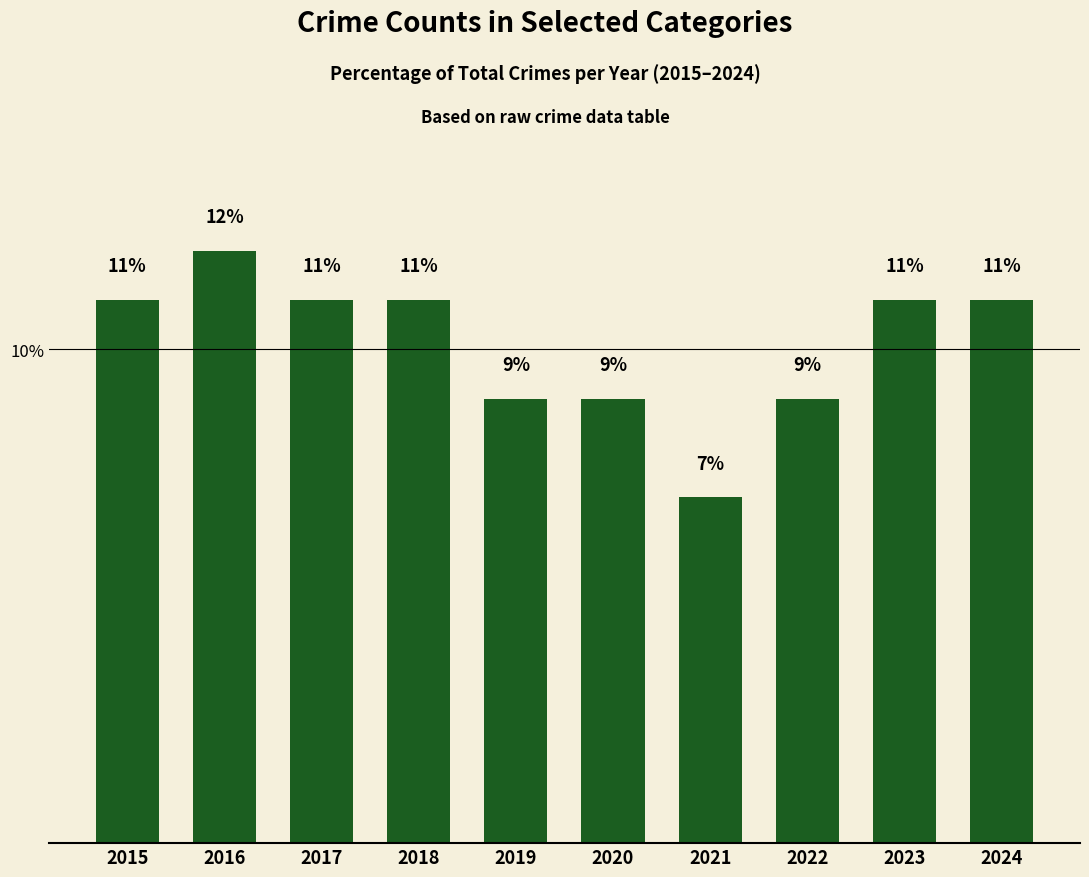

Between 2021 and 2022, which is larger?

2022